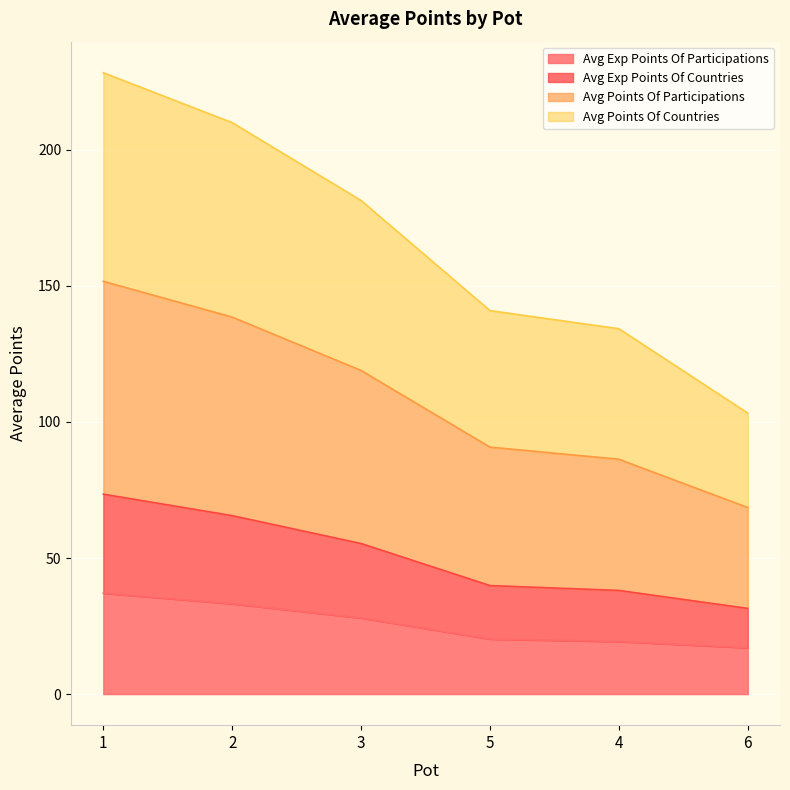

What are all the series names shown in the legend?

Avg Exp Points Of Participations, Avg Exp Points Of Countries, Avg Points Of Participations, Avg Points Of Countries